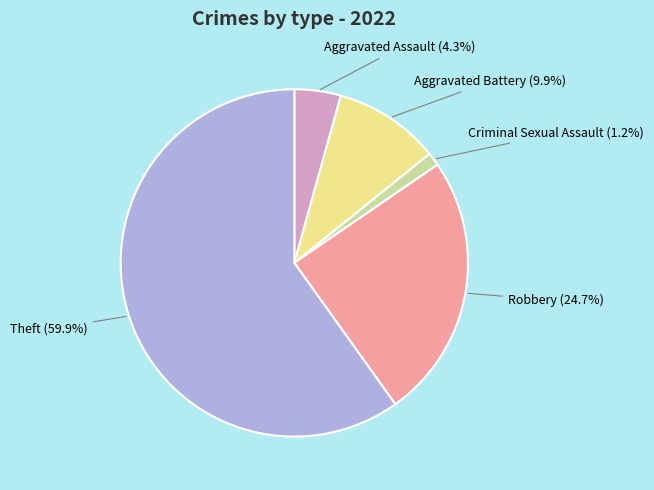

To the nearest percent, what is the difference between the largest and smallest slice percentages?

59%